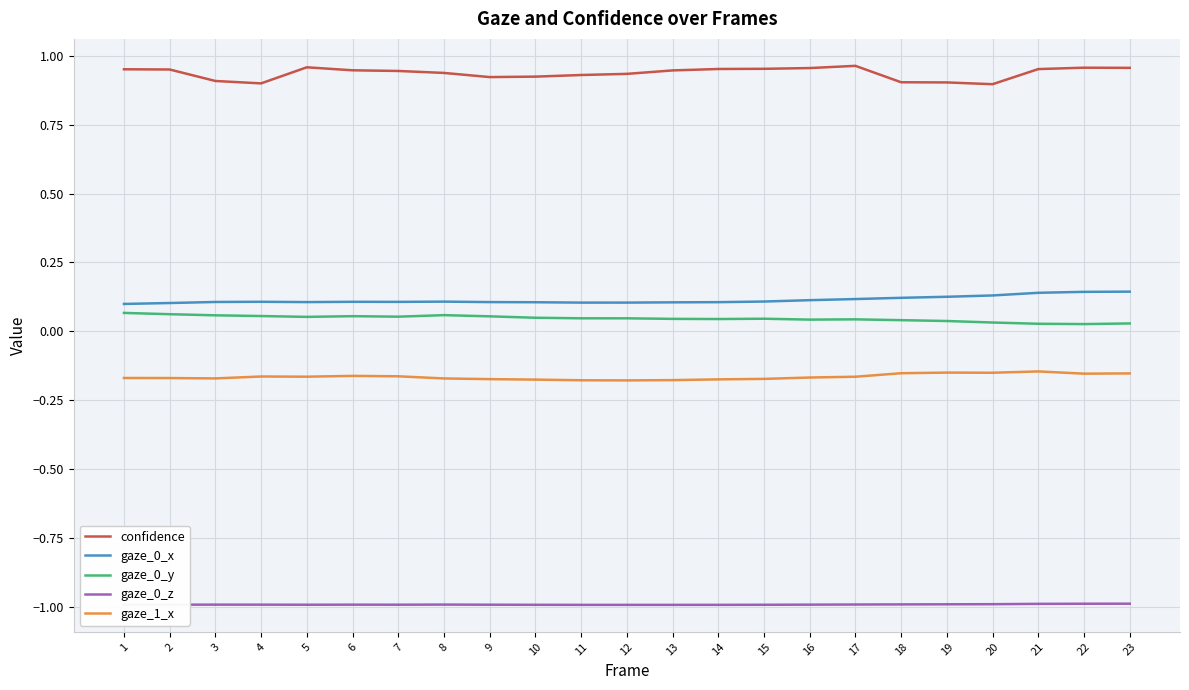

True or false: confidence and gaze_0_y intersect in this chart.

False